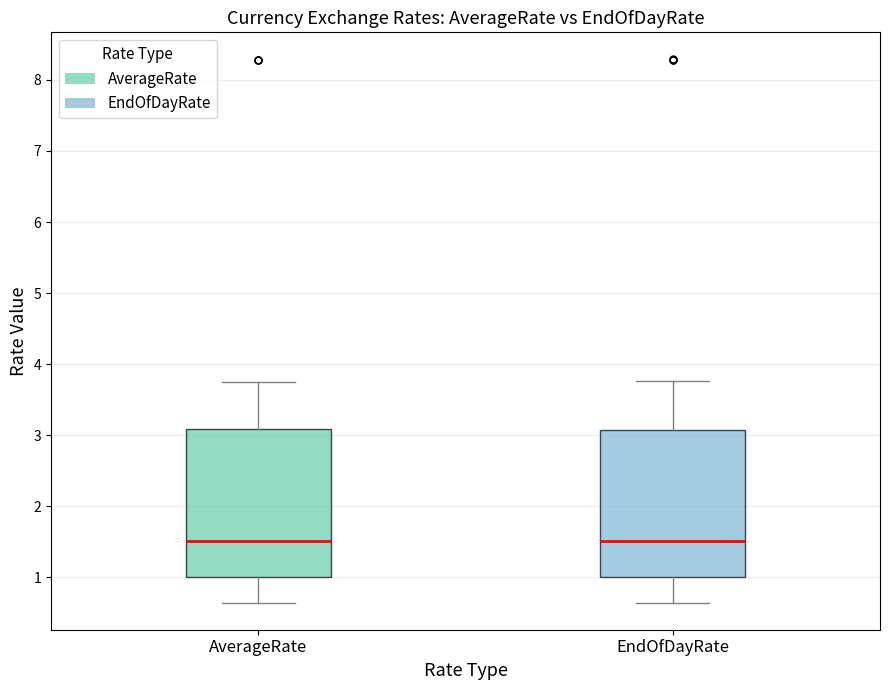

Reading left to right, transcribe this box plot: for each box, give where its median line is, the range the box spans, and where its two whiskers end, as read against the y-axis. The values are not printed on the chart, so give them approximately, as read against the axis.

AverageRate: median 1.5, box 1.0 to 3.1, whiskers 0.6 to 3.8
EndOfDayRate: median 1.5, box 1.0 to 3.1, whiskers 0.6 to 3.8